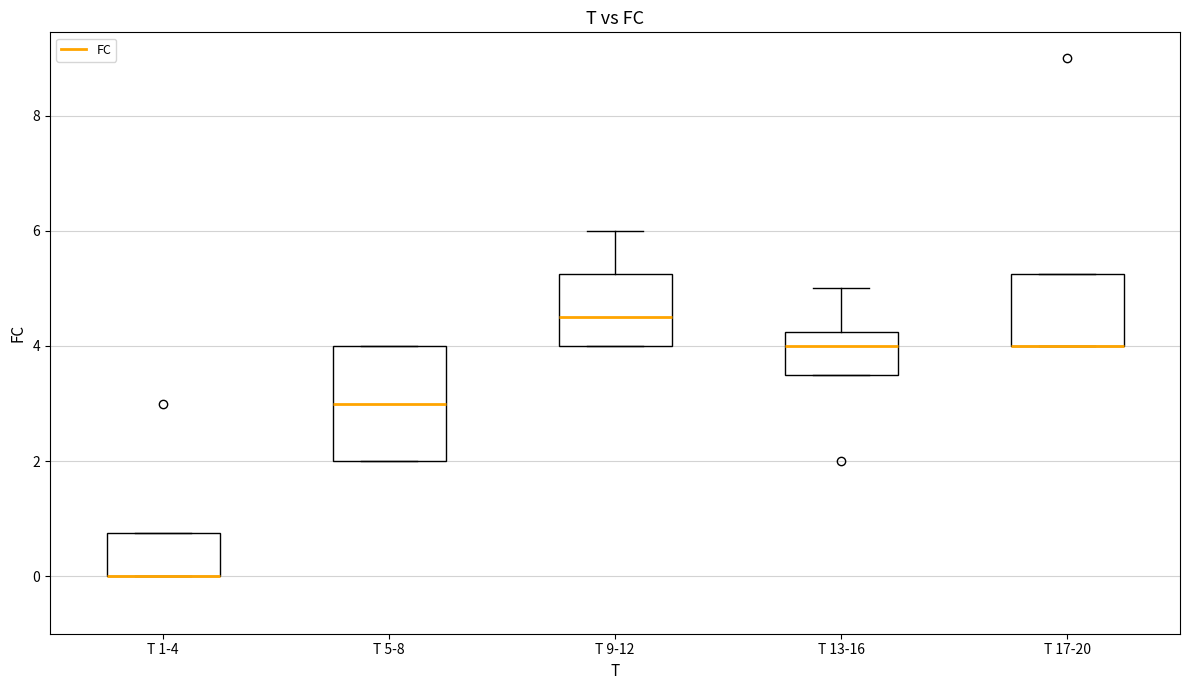

Comparing the boxes themselves (not the whiskers), which one is the tallest?

T 5-8